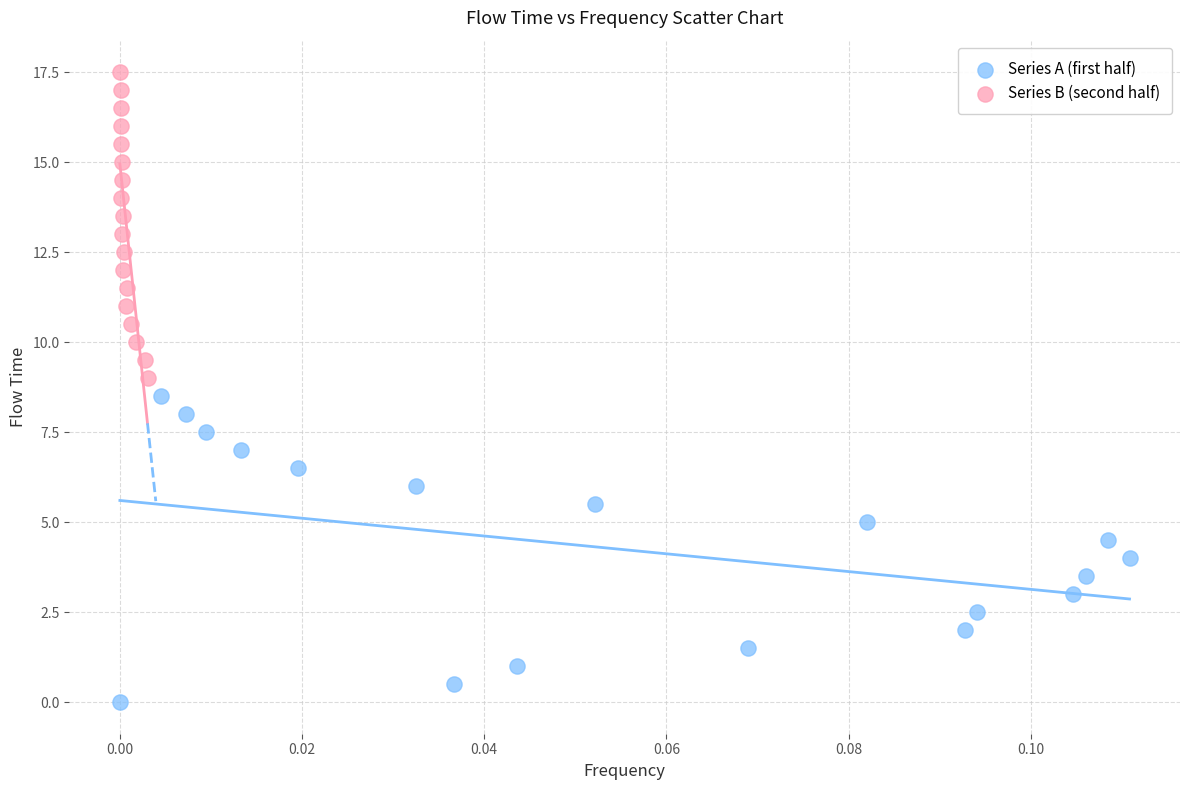

What are all the series names shown in the legend?

Series A (first half), Series B (second half)